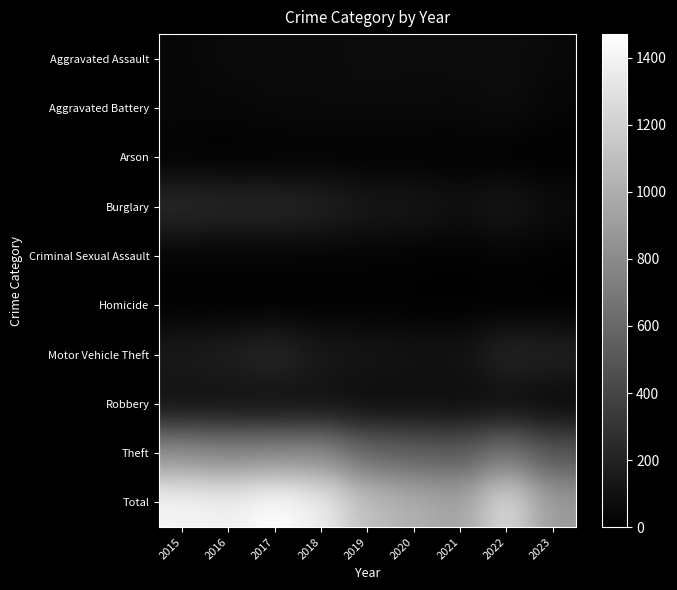

How many data points does each series have?

9